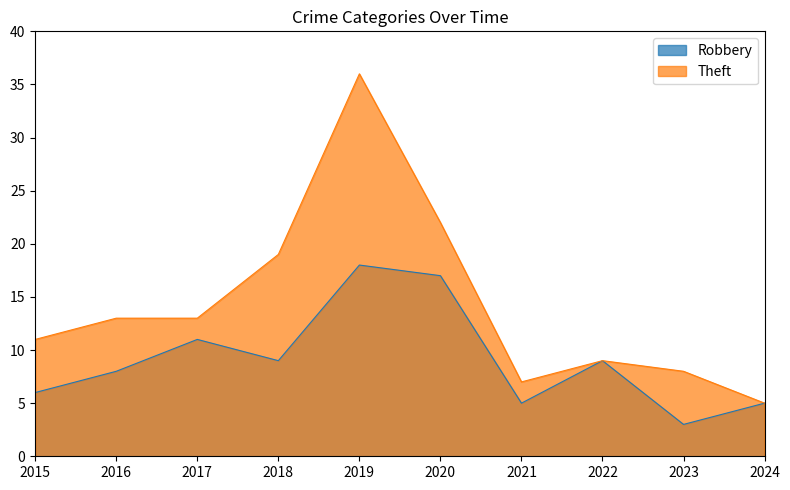

Reading right to left, extract all data points from this chart.

Robbery: 2024=5	2023=3	2022=9	2021=5	2020=17	2019=18	2018=9	2017=11	2016=8	2015=6
Theft: 2024=5	2023=8	2022=9	2021=7	2020=22	2019=36	2018=19	2017=13	2016=13	2015=11